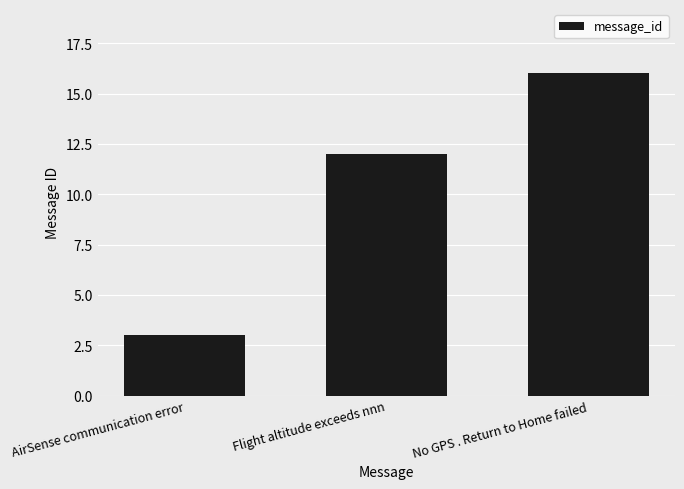

Reading left to right, what are all the values shown in this chart?

AirSense communication error=3	Flight altitude exceeds nnn=12	No GPS . Return to Home failed=16